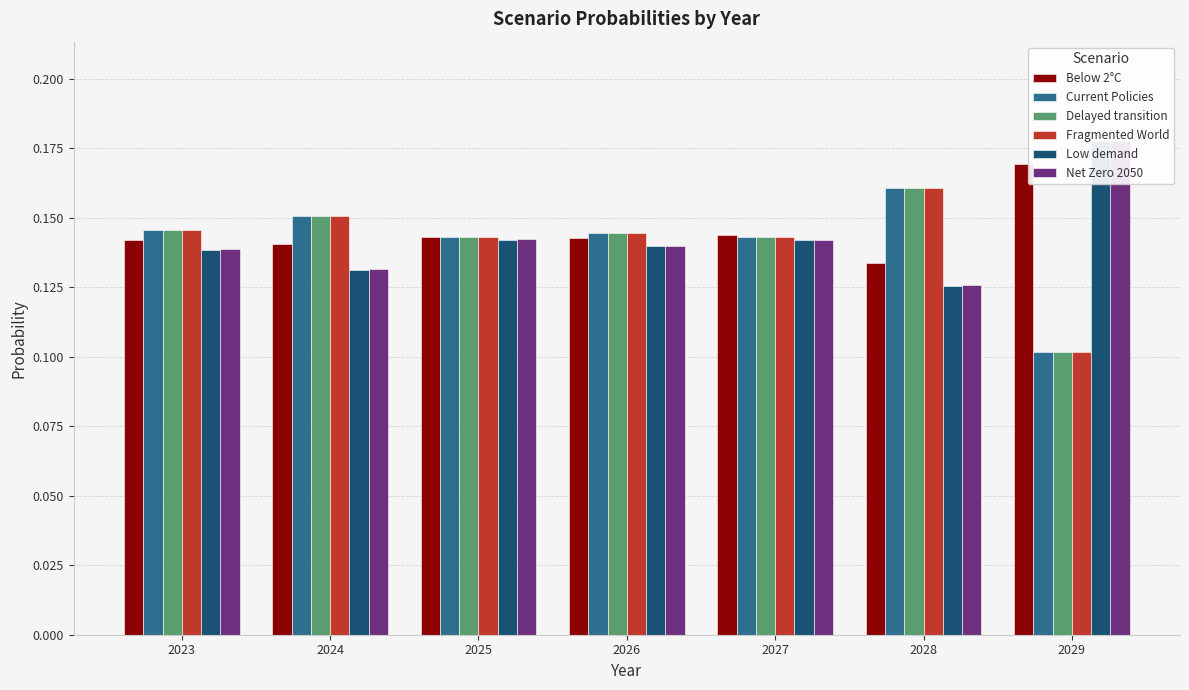

Which has a higher value, 2029 or 2028?

2029